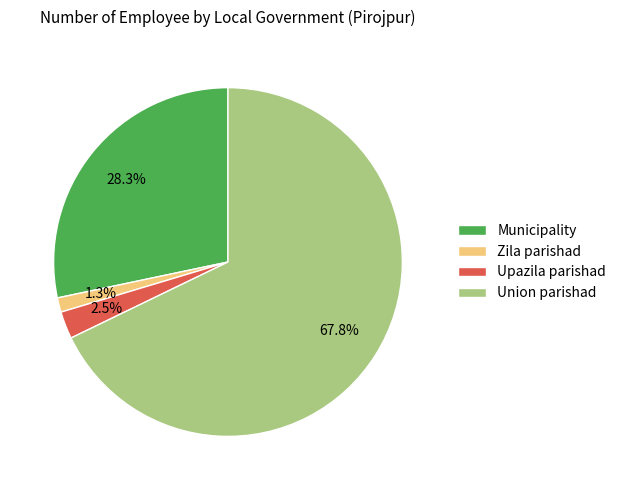

What percentage do Municipality and Zila parishad together represent?

29.6%